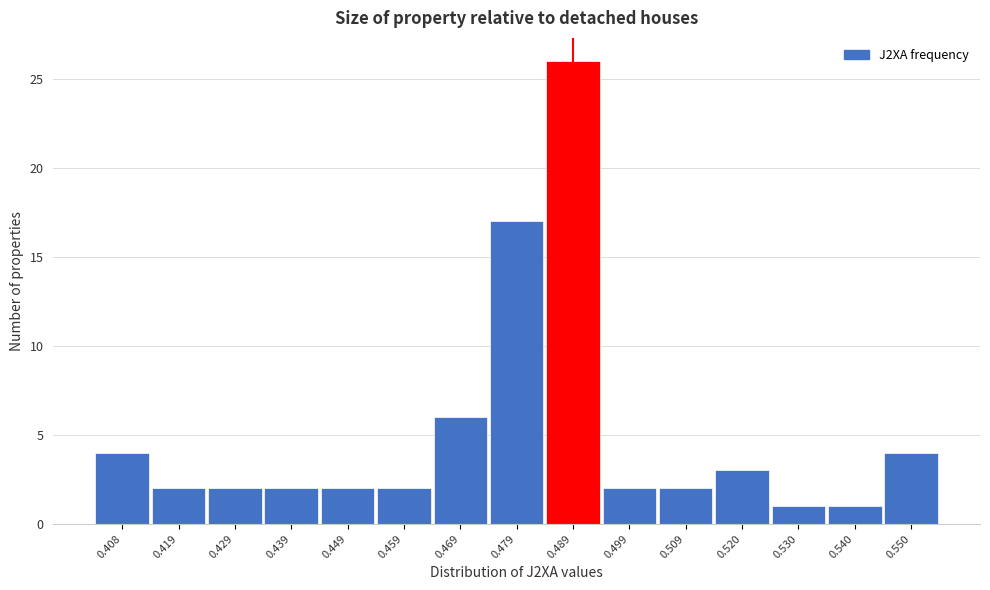

How tall is the bar that spans 0.534 to 0.544 on the x-axis? Neither the bar edges nor the heights are printed on the chart, so give them approximately, as read against the axes.

1